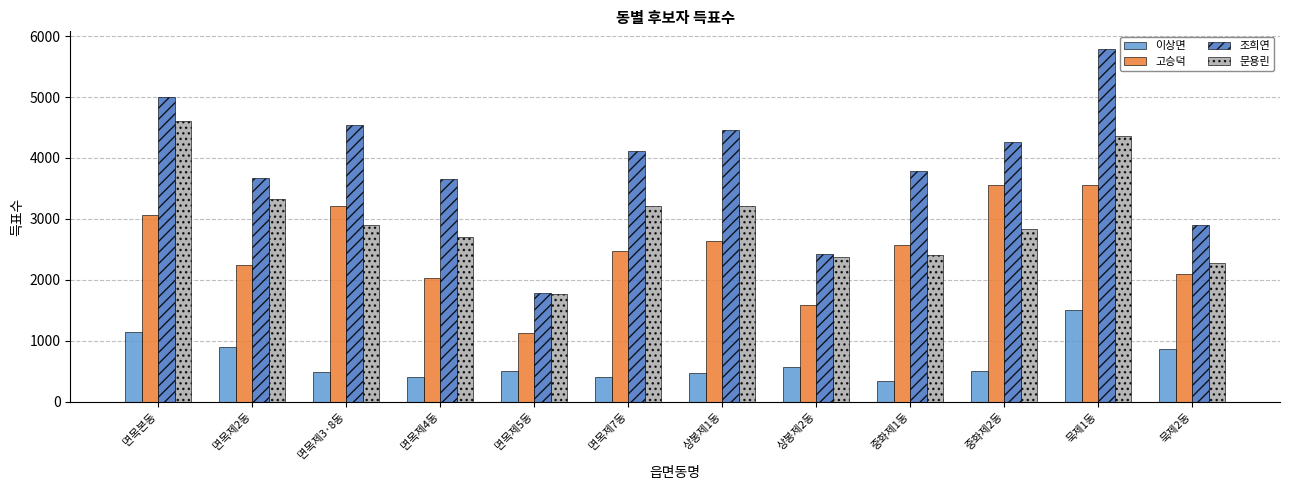

What is the difference between the maximum and minimum values in the 고승덕 series?

2434